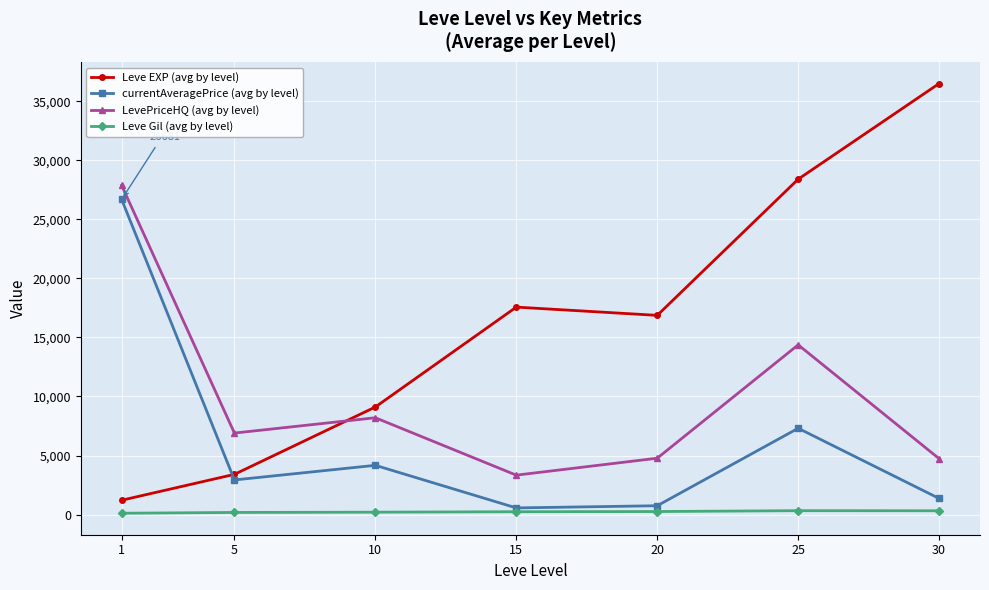

Where is the first local minimum for currentAveragePrice (avg by level)?

5